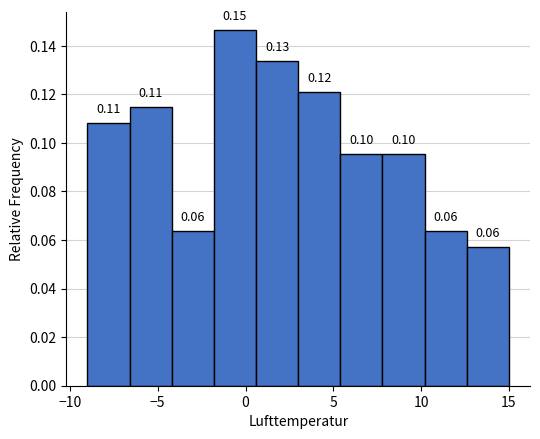

Over which range of the x-axis is the bar tallest?

-1.8 to 0.6